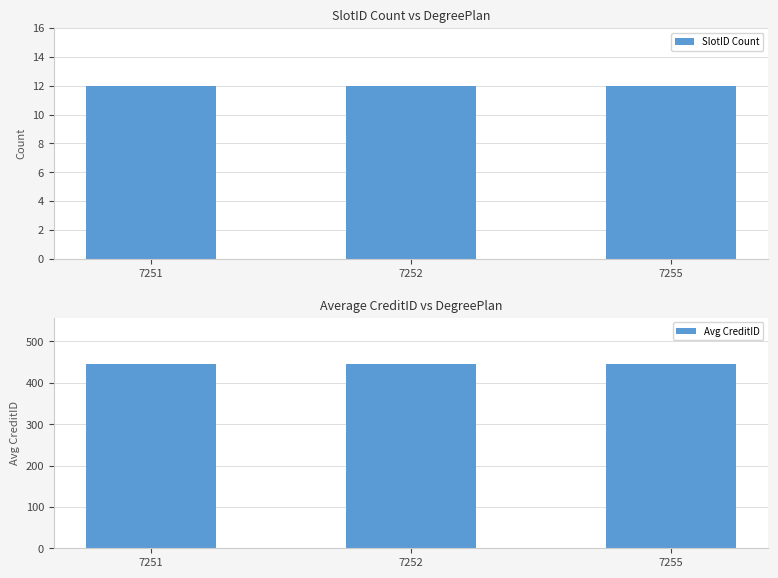

Is the value of Avg CreditID at 7252 greater than the value of SlotID Count at 7255?

Yes